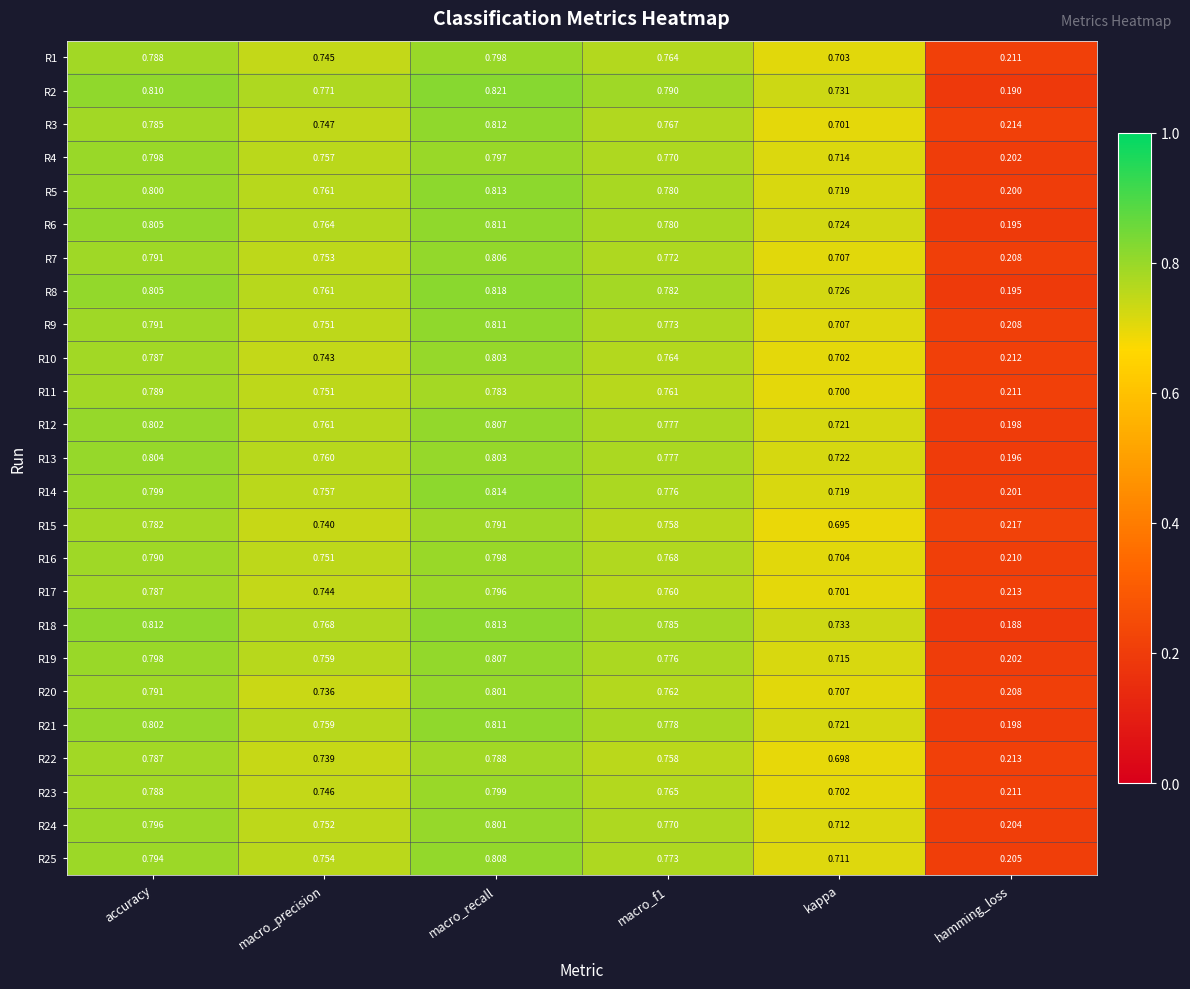

Which series has the largest total across all categories?

R2